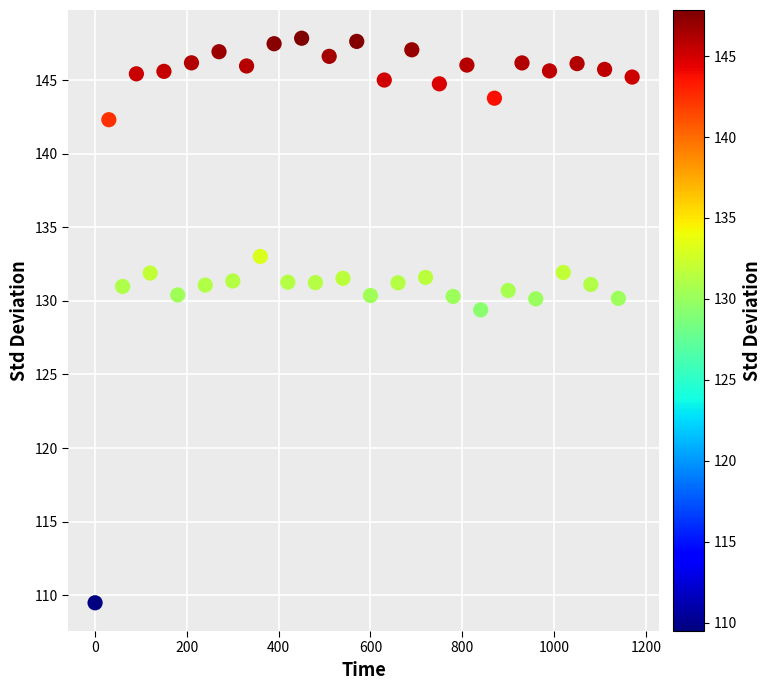

What is the range of Y values (max minus min)?

38.4